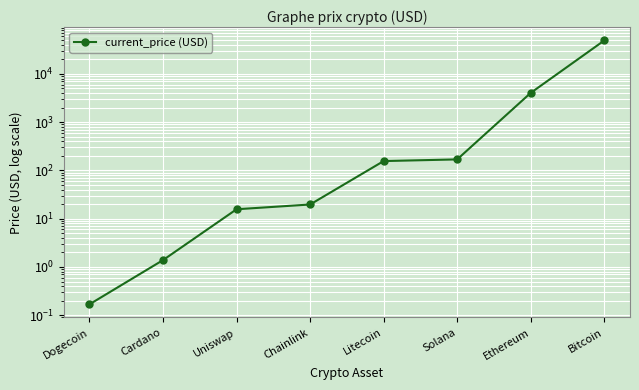

True or false: the data shows 0.6 at Cardano.

False